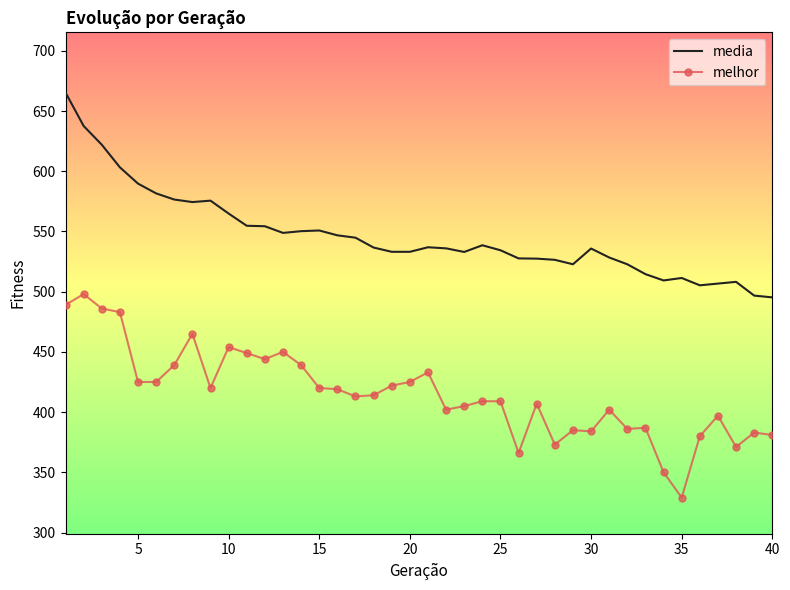

Rank the series by their maximum value, from lowest to highest.

melhor, media